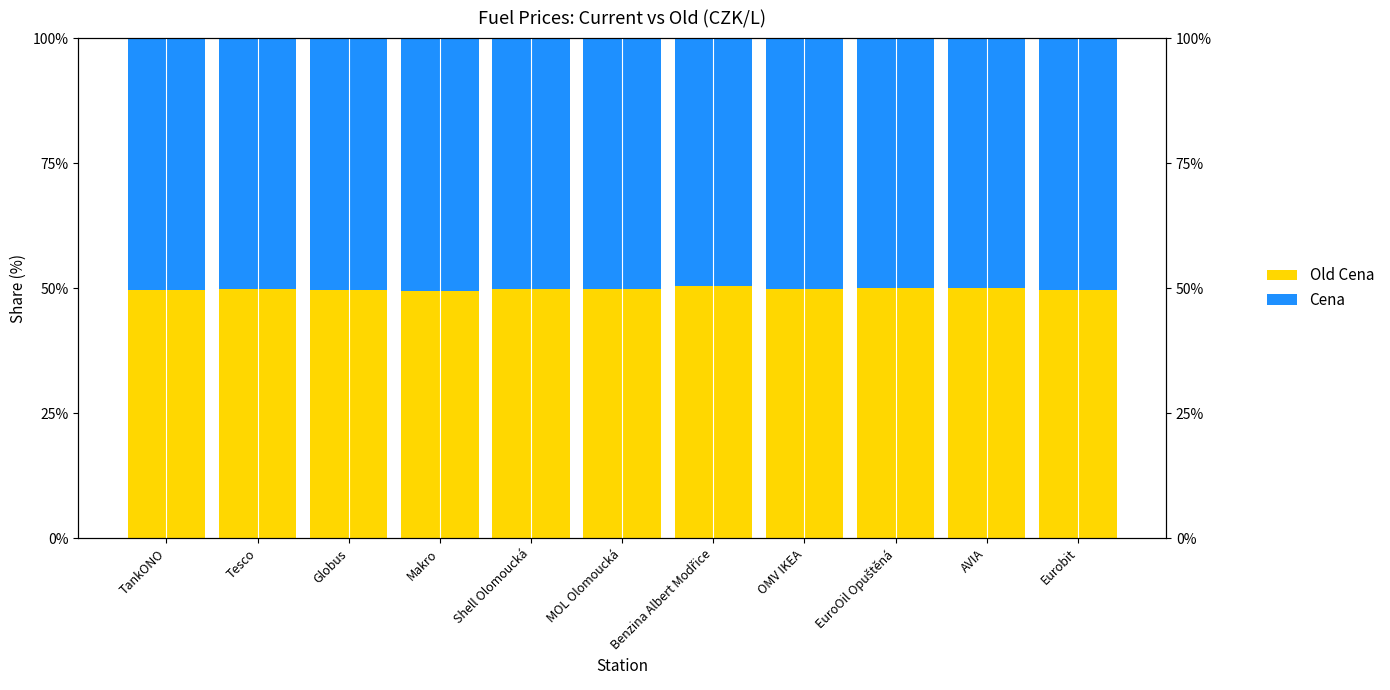

Which series has the largest range (max minus min)?

Cena